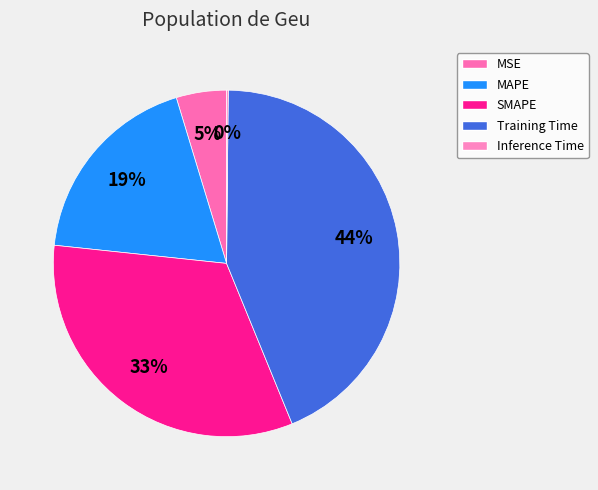

Does Training Time represent more than half of the total?

No